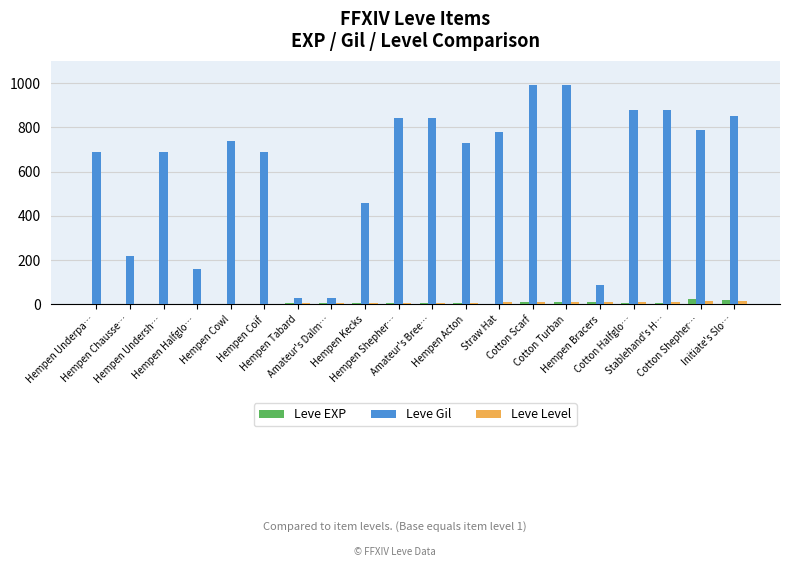

What are all the series names shown in the legend?

Leve EXP, Leve Gil, Leve Level